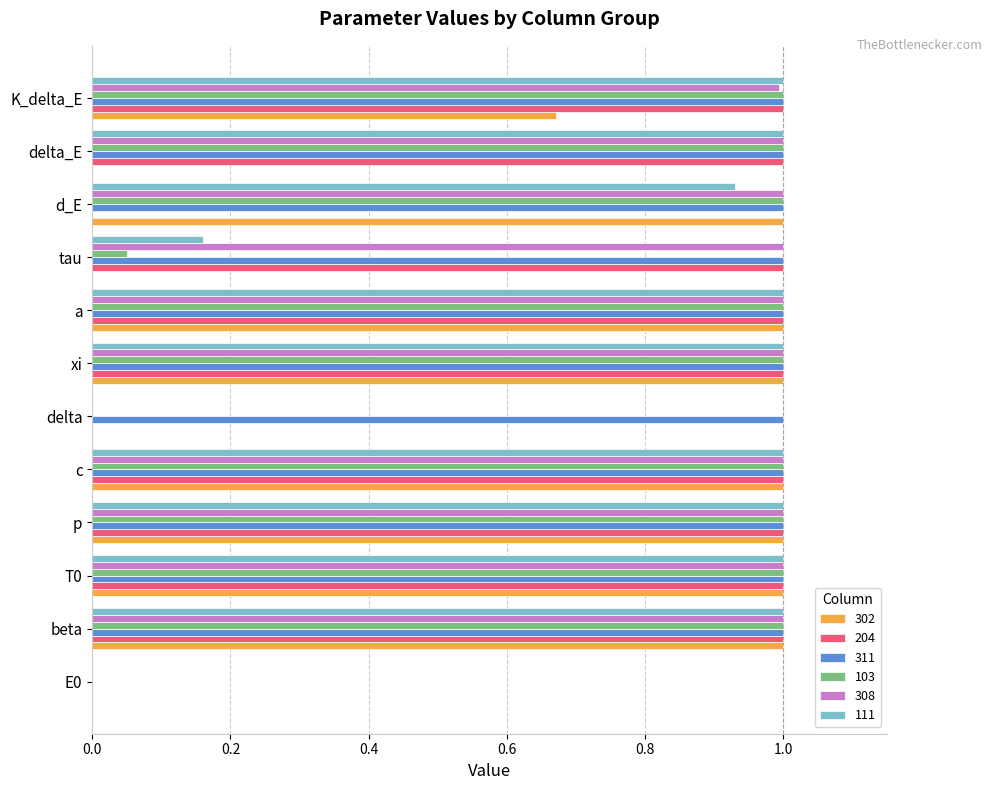

The 103 series shows 1.0 at beta. True or false?

True